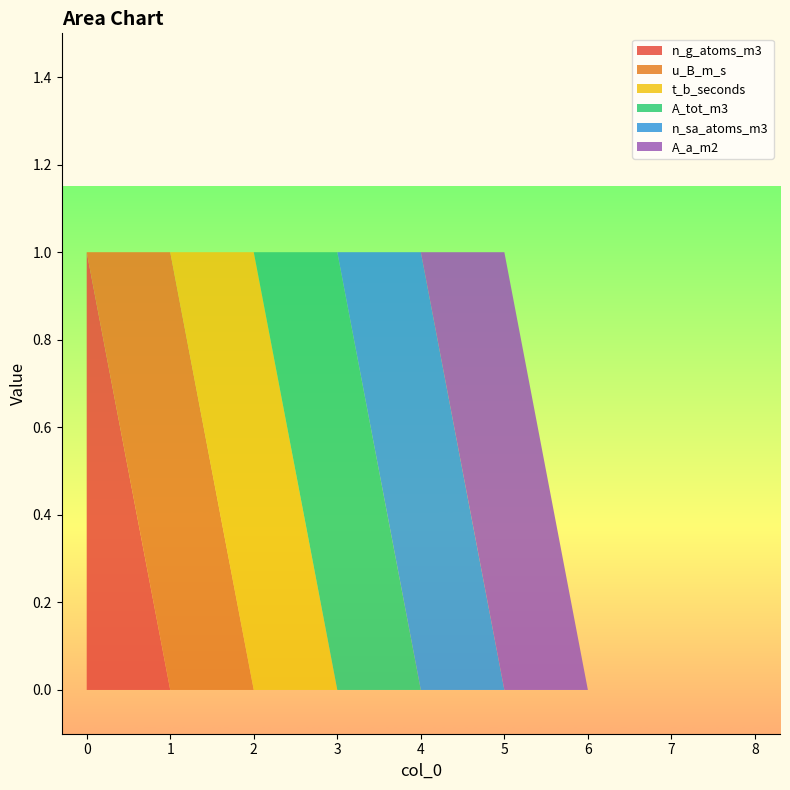

Reading right to left, what are all the values shown in this chart?

n_g_atoms_m3: 8=0	7=0	6=0	5=0	4=0	3=0	2=0	1=0	0=1
u_B_m_s: 8=0	7=0	6=0	5=0	4=0	3=0	2=0	1=1	0=0
t_b_seconds: 8=0	7=0	6=0	5=0	4=0	3=0	2=1	1=0	0=0
A_tot_m3: 8=0	7=0	6=0	5=0	4=0	3=1	2=0	1=0	0=0
n_sa_atoms_m3: 8=0	7=0	6=0	5=0	4=1	3=0	2=0	1=0	0=0
A_a_m2: 8=0	7=0	6=0	5=1	4=0	3=0	2=0	1=0	0=0